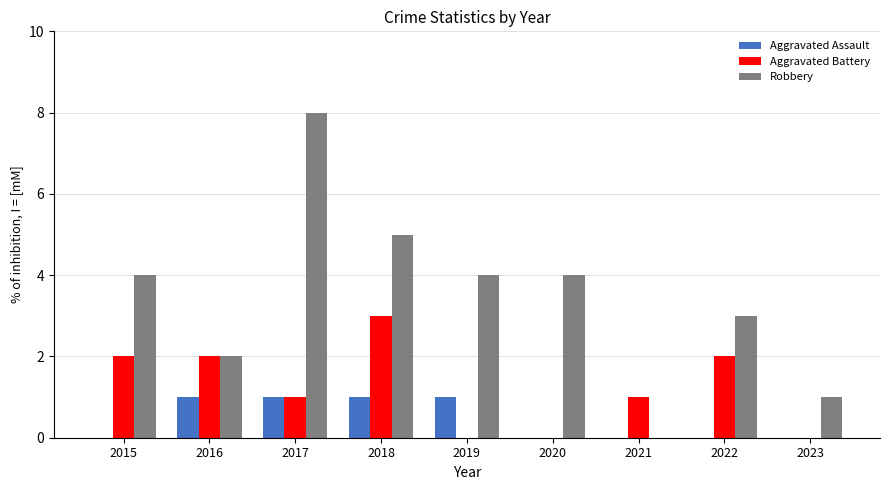

Is the value of Aggravated Assault at 2019 greater than the value of Robbery at 2016?

No